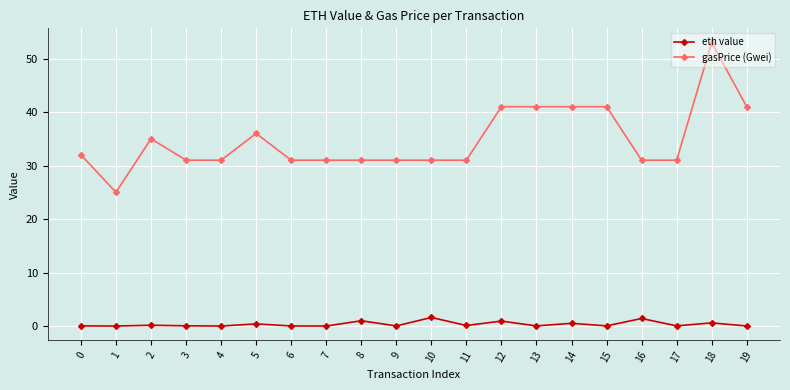

True or false: eth value and gasPrice (Gwei) cross at least once.

False